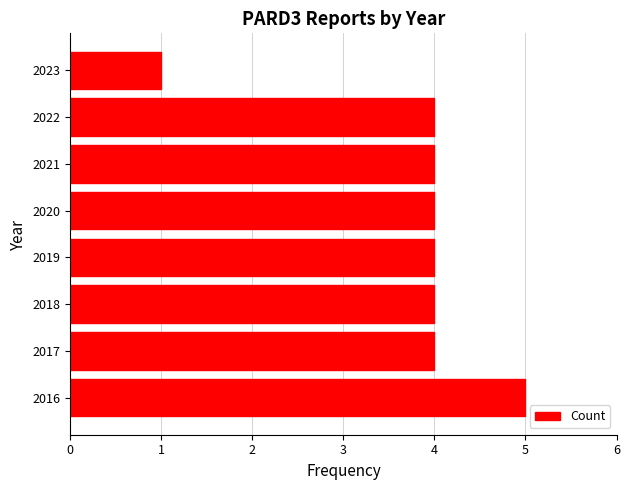

The value at 2019 is 1. True or false?

False